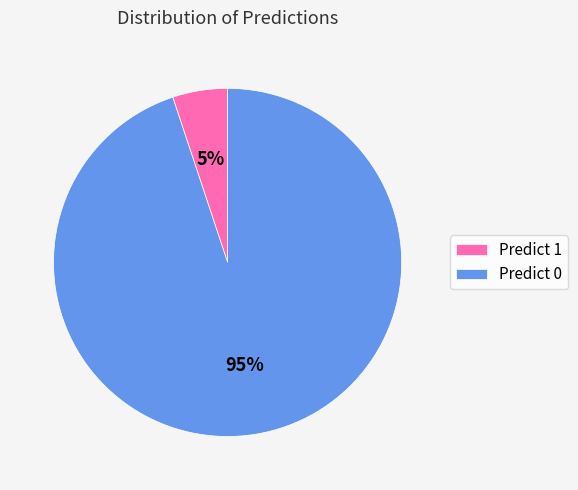

To the nearest percent, what percentage of the pie is Predict 1?

5%